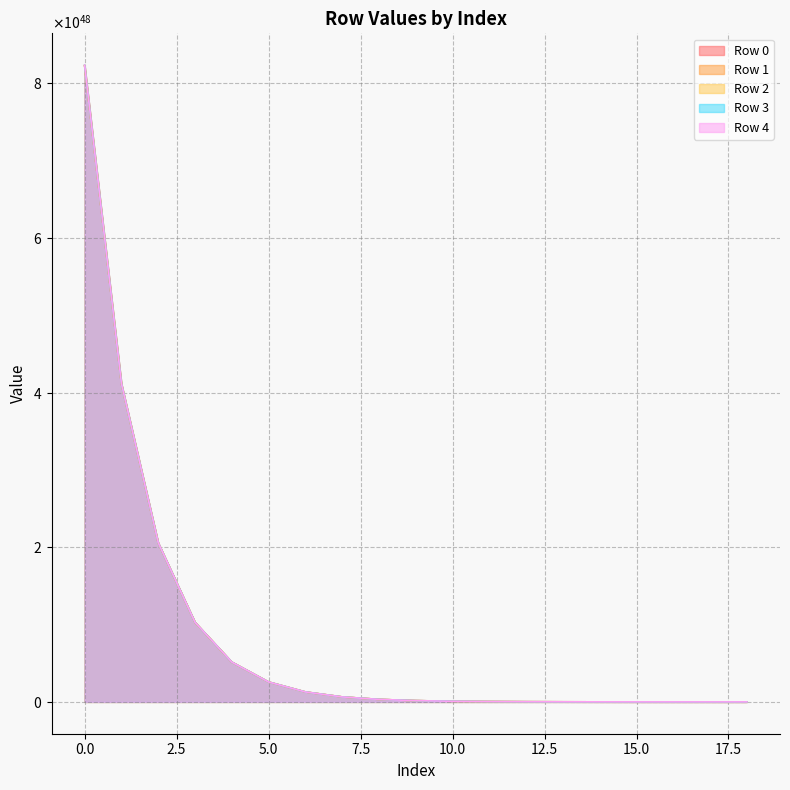

Reading left to right, transcribe all the data shown in this chart.

Row 0: 0=8231039811990332332081029920174125160125257744384	1=4115520160265274186925774021149170135365924683776	2=2057760207267205948667797193149098027083848744960	3=1028880167200975995501502438358217294835984891904	4=514440115384179213853581187258481143827321061376	5=257220073583935012154109541152222580645811978240	6=128610044737891608176976896302861547049320448000	7=64305026341907611749534267194760814520852021248	8=32152515157434851682157268680738395389280911360	9=16076258571958040015616918314565099521698693120	10=8038129782599357518692006621886136595255394304	11=4019065139609860191293779325538876681862774784	12=2009532693960027149873778811214350016564953088	13=1004766409057566063458459693046510523296776192	14=502383235567562128203865503759076386737750016	15=251191633303172315744744637180707017108488192	16=125595824411282595782444032450398254249541632	17=62797916085489477232176616023052703200444416	18=31398959982668897611207807891748533989015552
Row 1: 0=8229041439443993669150778028805400385440446414848	1=4114520973930371041961098242375394411917256687616	2=2057260614068888118472791704070957063618424733696	3=1028630370586383951547665893973520262232727879680	4=514315217069166627448496015143319352090420051968	5=257157624422570396172664297829894199165222649856	6=128578820155280098231983738705982765608453799936	7=64289414049637306505926429557640188318260920320	8=32144709010817408712990517704084646586468007936	9=16072355498408180963255728116567916249752797184	10=8036178245703854138020103255134784537199902720	11=4018089371101822207537473622401521190145359872	12=2009044809675865962023399120936883661888815104	13=1004522466900414054634506371496032667374190592	14=502261264481450337114344590513627525940248576	15=251130647756348408018968282926371229975707648	16=125565331635986695250169792205677877474099200	17=62782669696899573438387092908000671594184704	18=31391336787902959046966530554834397383622656
Row 2: 0=8233038669829260543158060147618617915709648273408	1=4116519589246485735743092621883354741817246482432	2=2058259921788686093752965553875613010951114063872	3=1029130024477152928863787490474459343934399184896	4=514565044029986273203850978406457838536929312768	5=257282537910697797598988861967797915186314084352	6=128641276903202507089831147421420164228912775168	7=64320642425527915713216706367777717801575251968	8=32160323199727410635216541422445220427854774272	9=16080162593345520442454380806558895746685337600	10=8040081793413699474915251156682628057301778432	11=4020041145077330773157058009107517590959292416	12=2010020696723912876506546475198568808501477376	13=1005010410454583986169082657609893900871270400	14=502505236273608698484459066590742659872063488	15=251252633659964405347682458871527445849178112	16=125626324591563003201152206301133317934678016	17=62813166176571891960711277300209257279389696	18=31406585028681200581545111423179122953682944
Row 3: 0=8235038013078629162254248327530542460002008825856	1=4117519260932933714497673120187594400423582105600	2=2058759757662790944177838031921691184016297820160	3=1029379942429645946859291673157840993926009323520	4=514690003013953321982052285398365032629258944512	5=257345017406541389054218086772155457308228321280	6=128672516653054498609786874691164299405754892288	7=64336262301418918098521911003915559685308022784	8=32168133138155440493544818805735058451441123328	9=16084067562800789563251555204979061325712850944	10=8042034278261966201732757122197940117245526016	11=4021017387561780219775270375017788256146161664	12=2010508817996295007595082235615310710350807040	13=1005254471105854072515715383606418510599684096	14=502627266606783014374470309690069013506293760	15=251313648830321199651035520471722647051304960	16=125656832178626297760164971390834524272197632	17=62828419971045958233324834140735065737396224	18=31414211926389448166165634132800729423806464
Row 4: 0=8237037841856317606874696017853519518540540936192	1=4118519175383555884830744344473338775017908862976	2=2059259714918991003355797333626691293975991549952	3=1029629921073190950231813656431495184971152228352	4=514814992343447661522977126392315629872437264384	5=257407512075149680576108468464396746262633775104	6=128703763989289205246446046134917939049365766144	7=64351885970501561995913288850444089063943176192	8=32175944973179397590566601965489965945547915264	9=16087973480554090756527894816019442461973676032	10=8043987237259276853103050715070192883276447744	11=4021993867120764305175878836900544241408671744	12=2010997057805952063978417413394704252457189376	13=1005498591025764949092573417386447869302538240	14=502749326574279785311819577553925173770452992	15=251374678817840291058251537022740264411725824	16=125687347174271097397840528145466109636640768	17=62843677469811034536797958172823242726703104	18=31421840676243309704939397551667711282511872